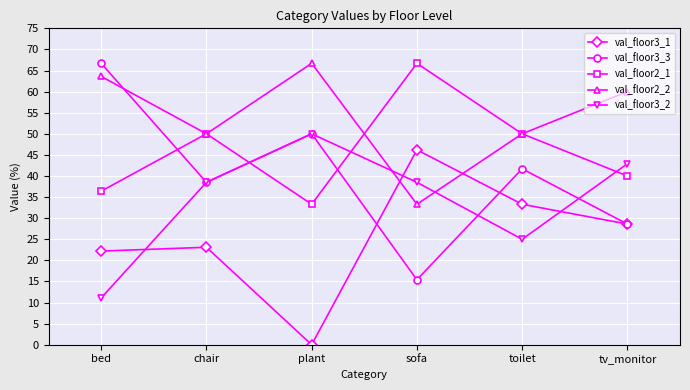

What is the label of the 4th point from the right?

plant